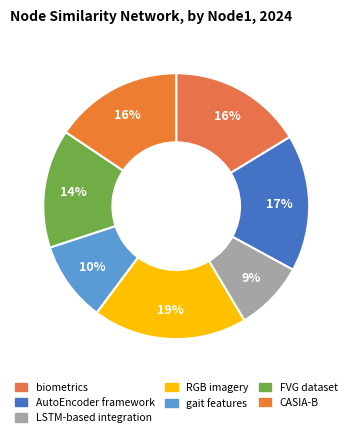

Count the number of slices in the pie.

7